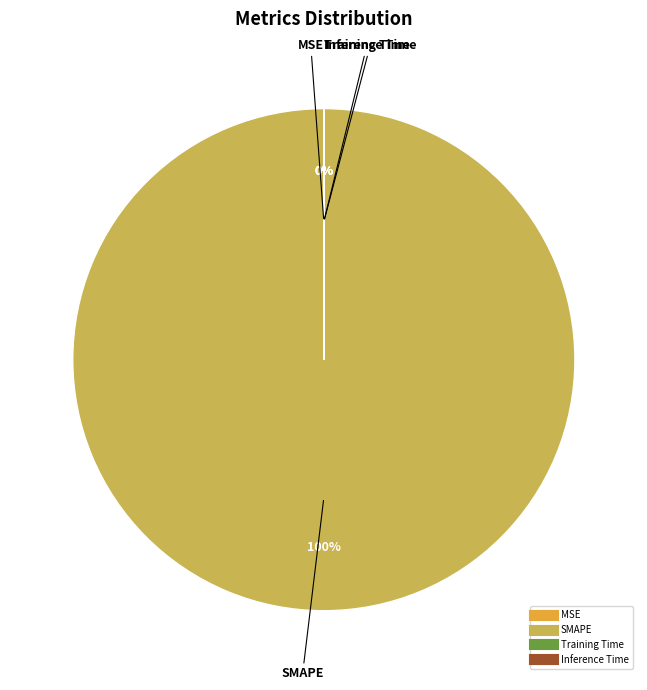

Which slice is the largest?

SMAPE